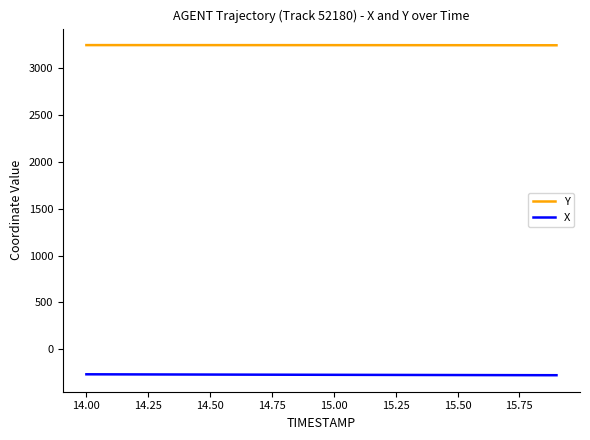

True or false: Y and X intersect in this chart.

False